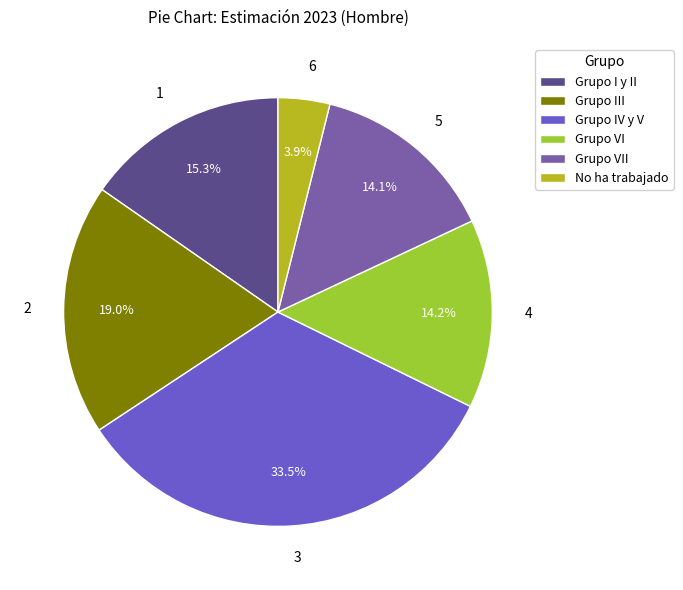

Which category has the smallest portion of the pie?

No ha trabajado